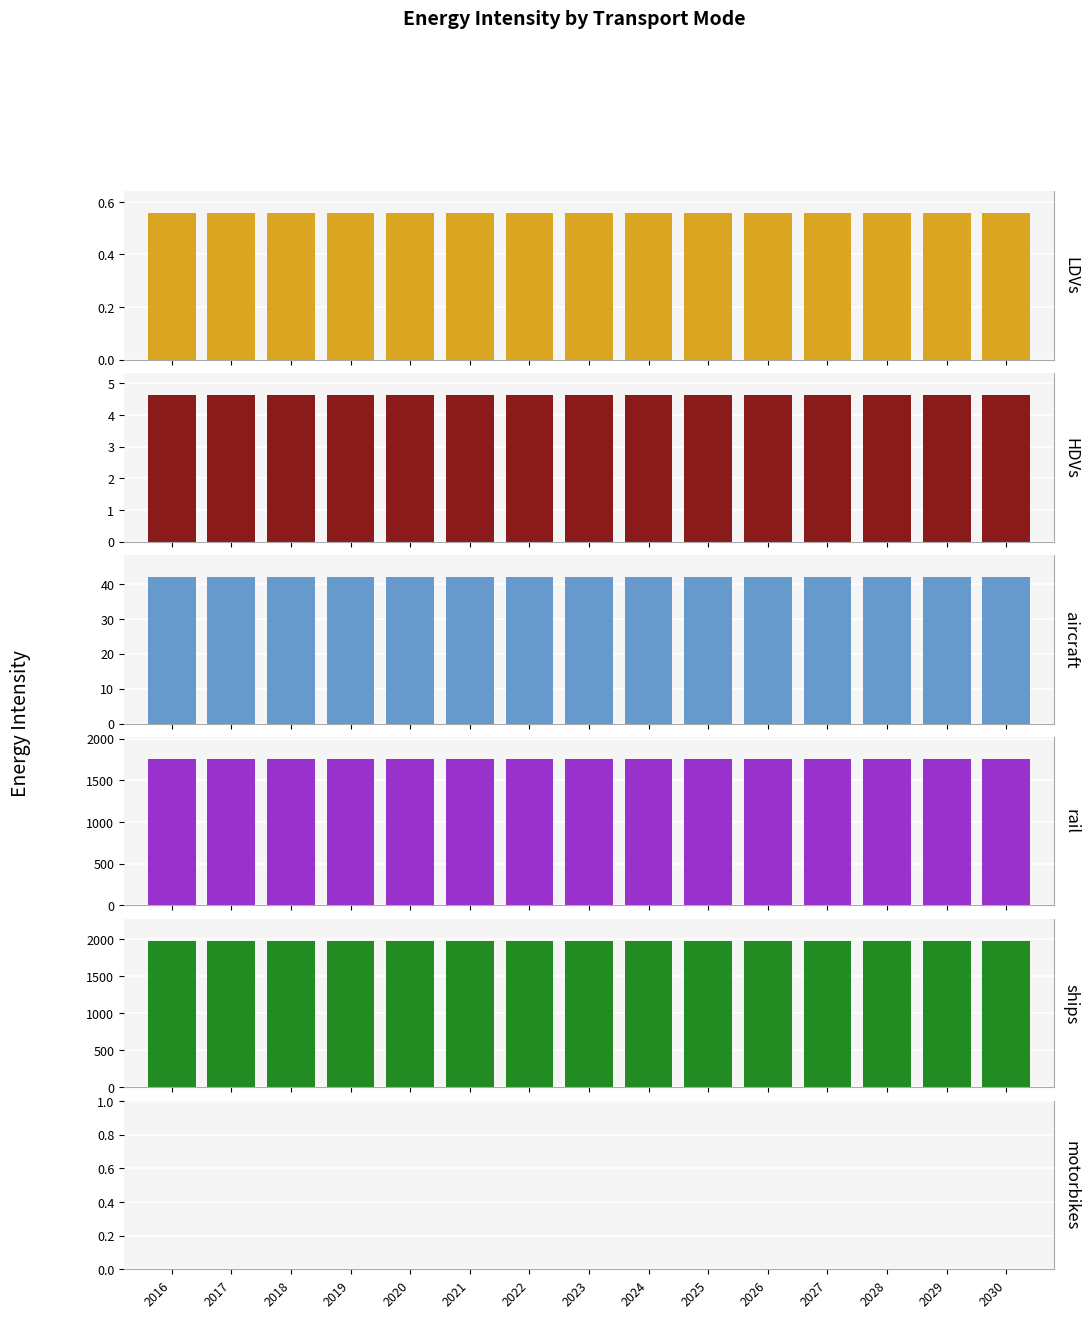

Rank the categories by rail value from lowest to highest.

2016, 2017, 2018, 2019, 2020, 2021, 2022, 2023, 2024, 2025, 2026, 2027, 2028, 2029, 2030